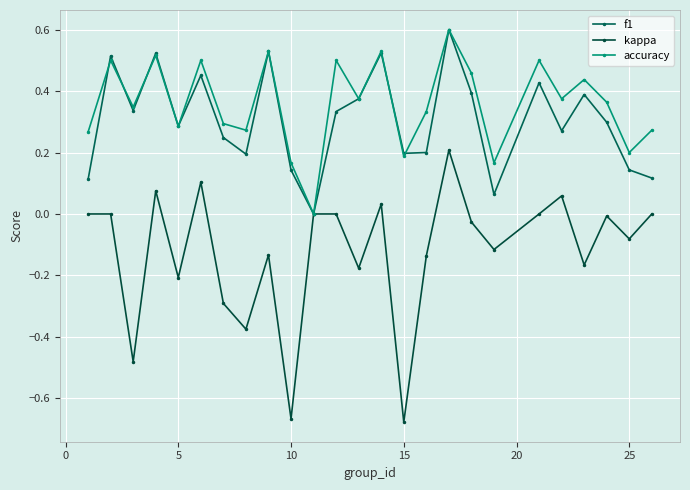

What is the maximum value shown in the chart?

0.6